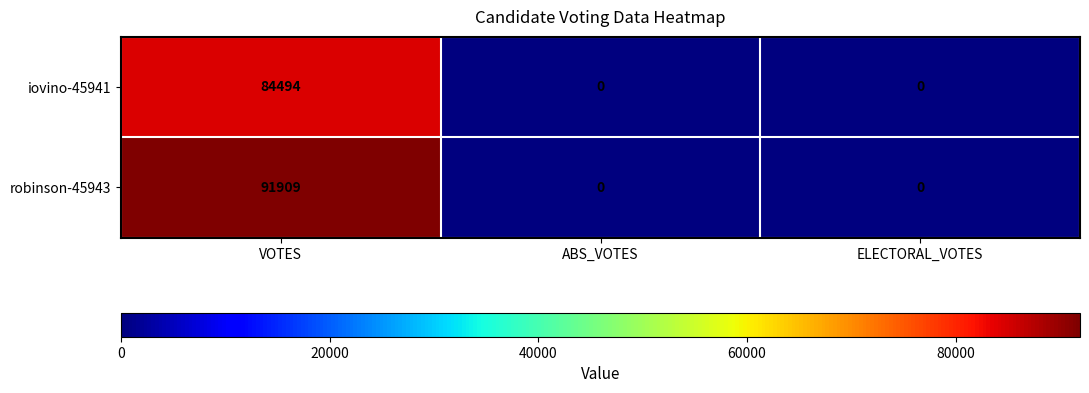

Which series changed the most between VOTES and ABS_VOTES?

robinson-45943